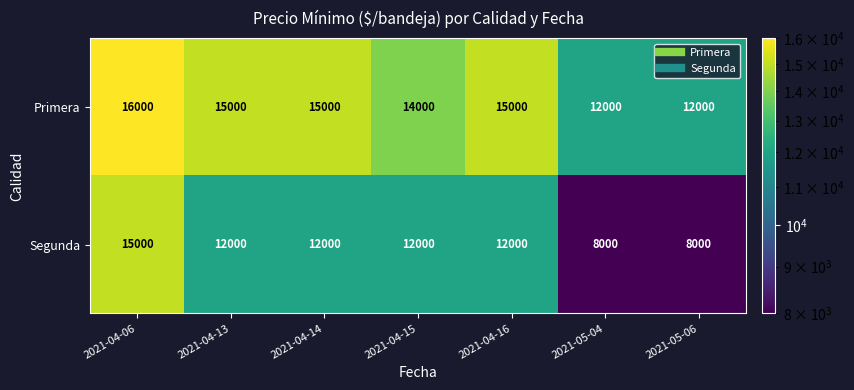

At how many categories does at least one series exceed 8104?

7